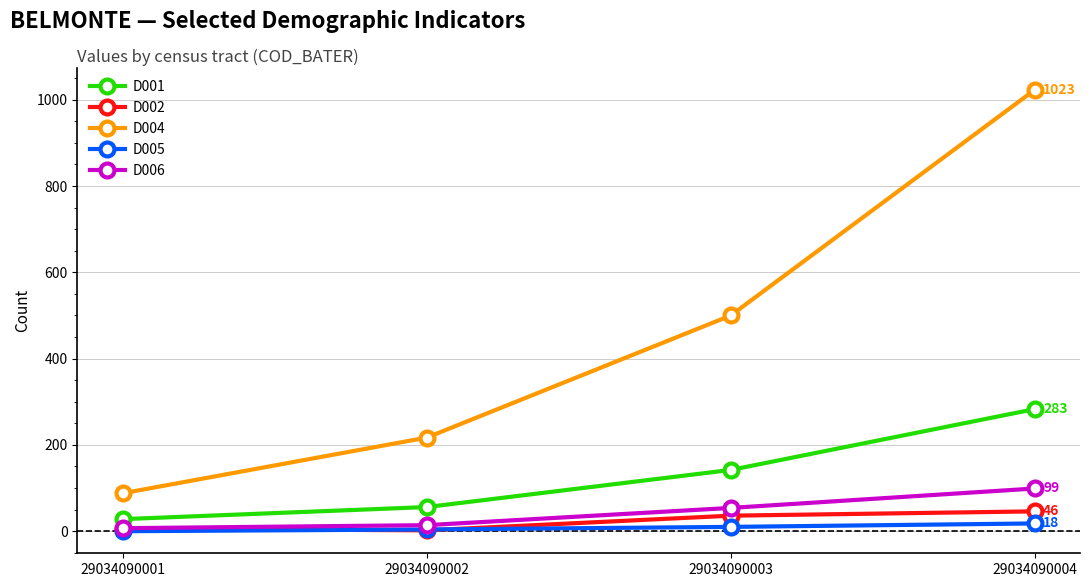

Which series has the largest total across all categories?

D004